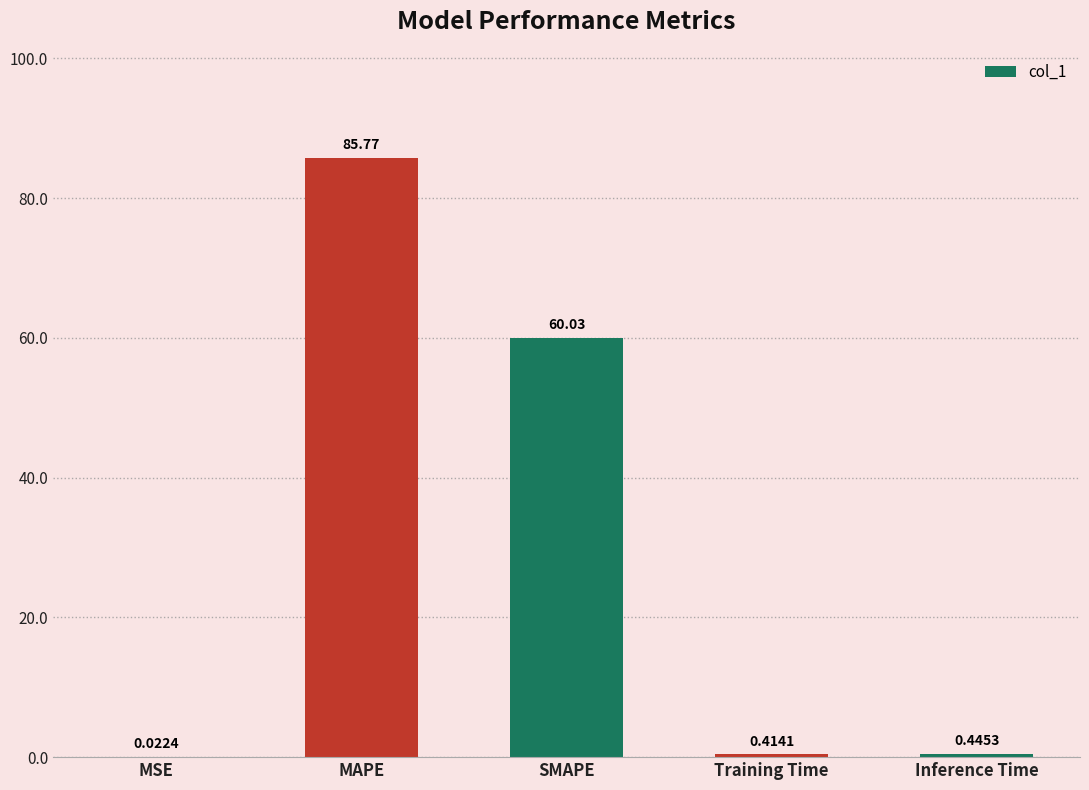

Where is the data nearest to the value 42?

SMAPE